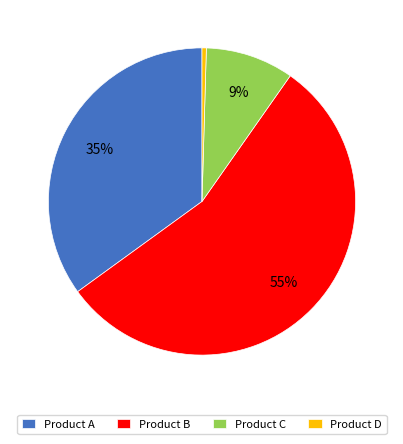

Count the number of slices in the pie.

4